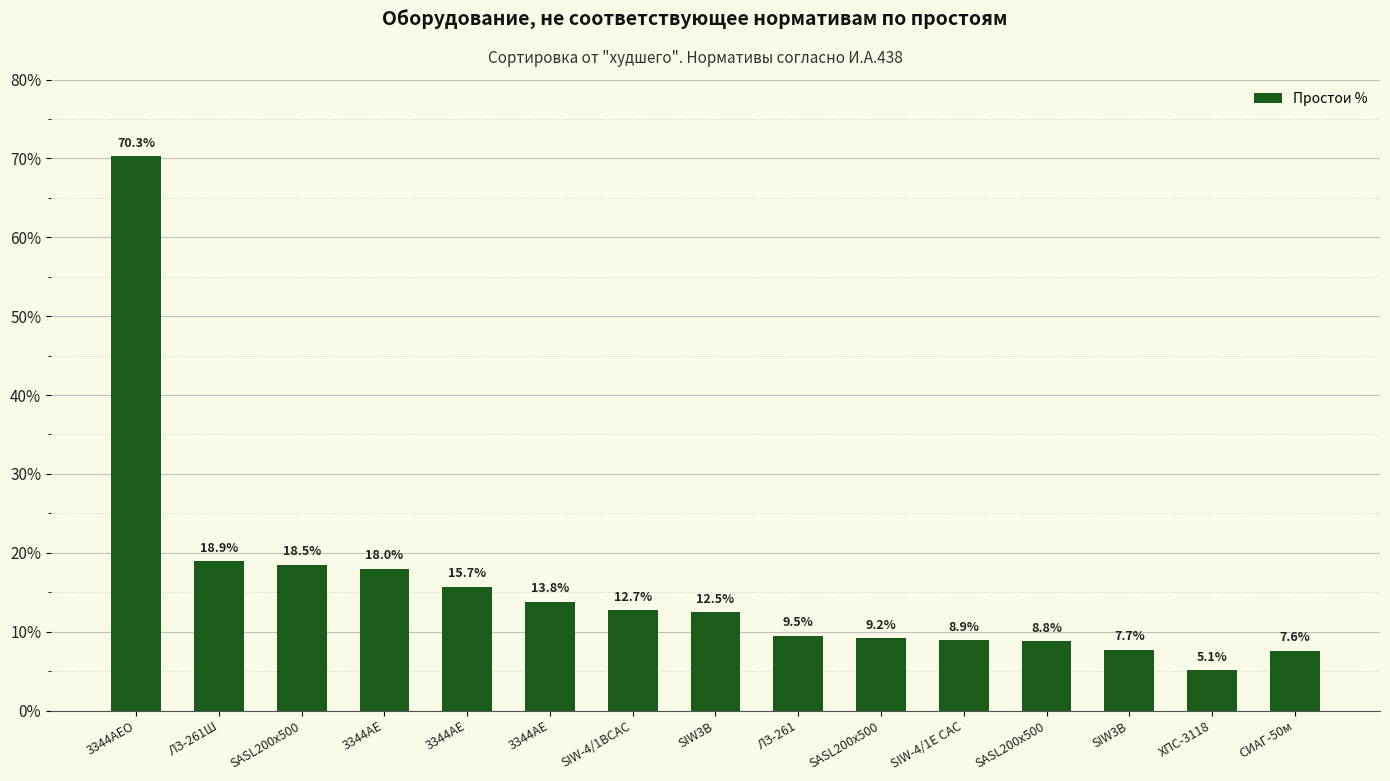

The value at SASL200х500 is 29.7. True or false?

False